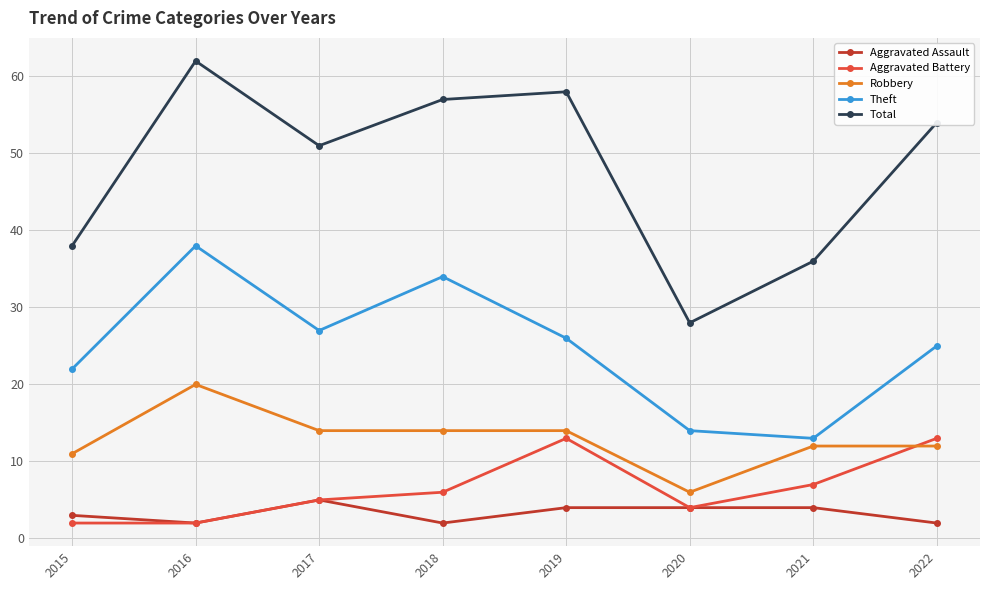

What is the difference between the second highest and minimum values in the Total series?

30